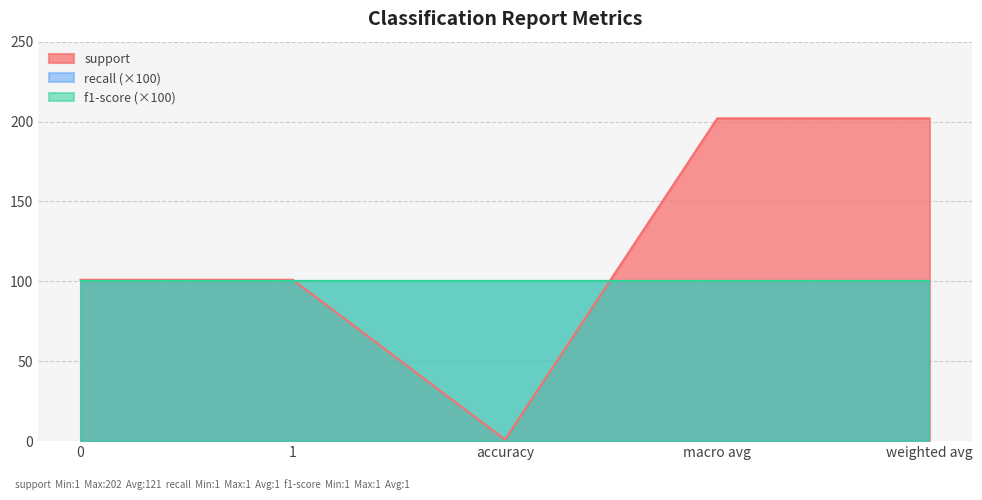

How many support values are between 101 and 202?

4